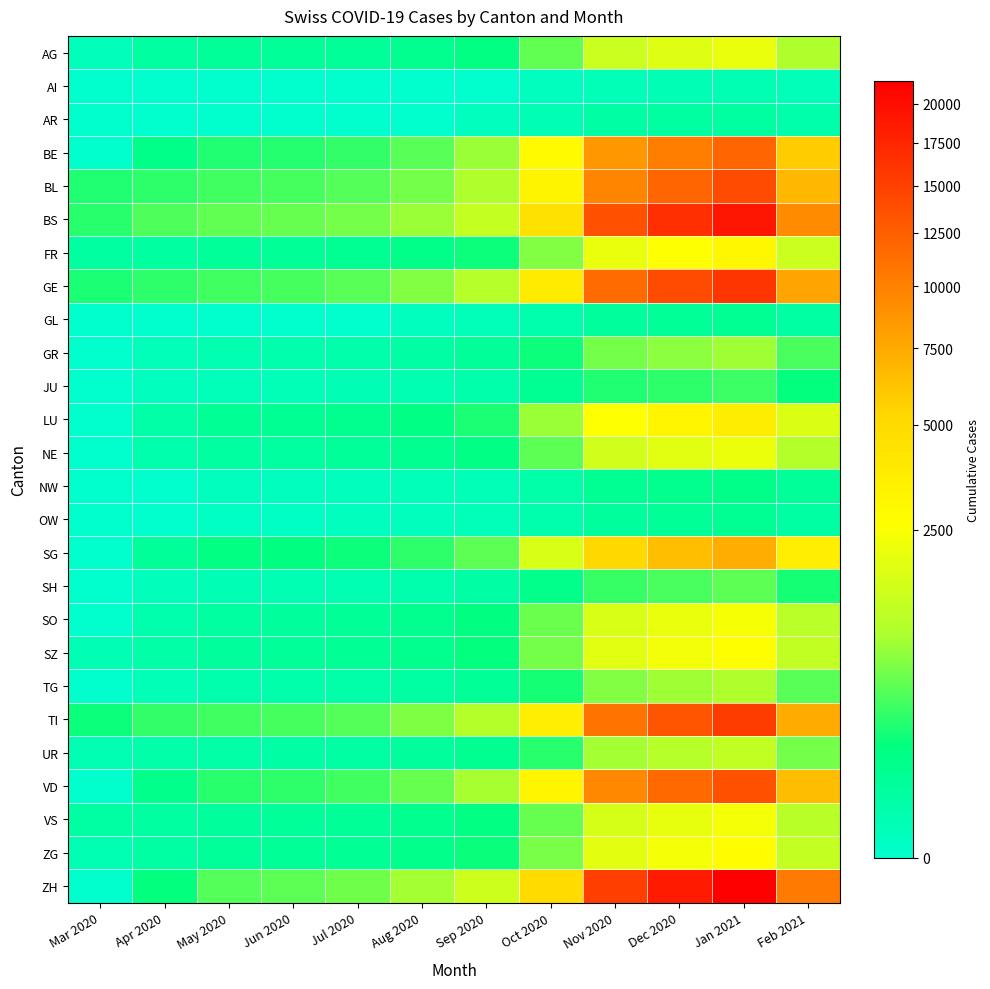

At how many categories does at least one series exceed 7079?

4